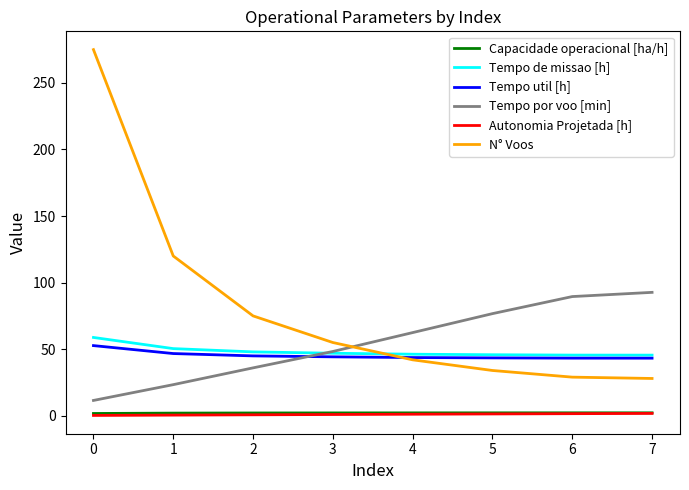

Which category has the highest value across all series?

0